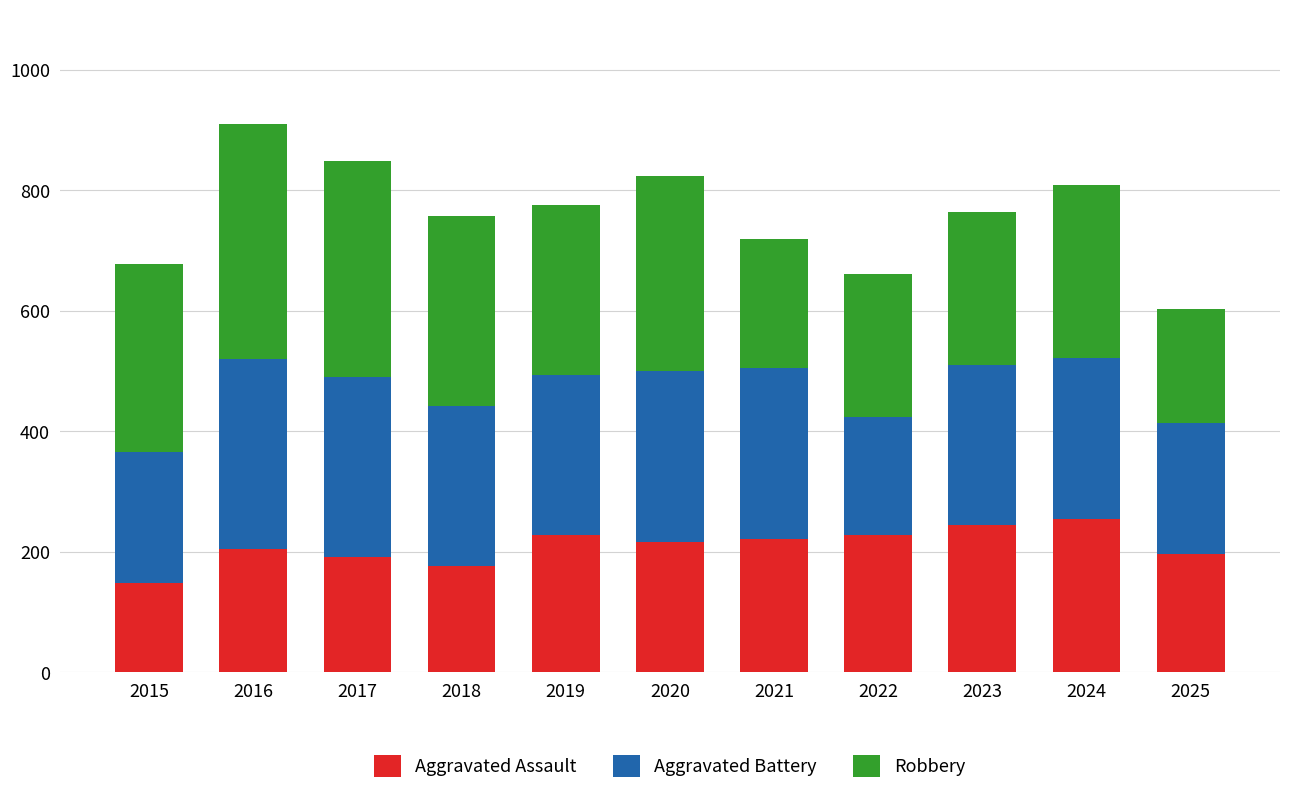

How many series are shown in this chart?

3